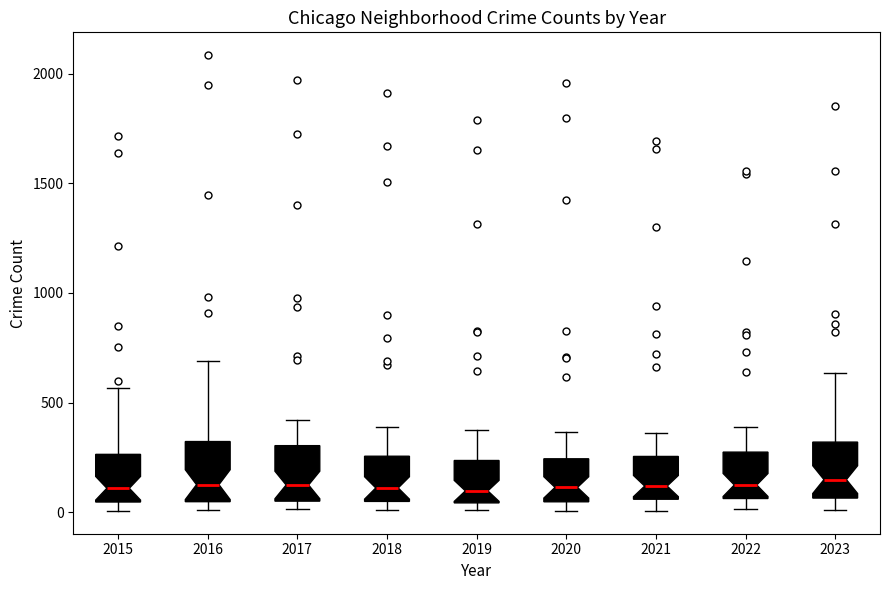

Reading left to right, read every box against the y-axis: the position of its median line, the range the box covers, and the ends of its whiskers. The values are not printed on the chart, so give them approximately, as read against the axis.

2015: median 100, box 50 to 250, whiskers 0 to 550
2016: median 150, box 50 to 300, whiskers 0 to 700
2017: median 100, box 50 to 300, whiskers 0 to 400
2018: median 100, box 50 to 250, whiskers 0 to 400
2019: median 100, box 50 to 250, whiskers 0 to 400
2020: median 100, box 50 to 250, whiskers 0 to 350
2021: median 100, box 50 to 250, whiskers 0 to 350
2022: median 100, box 50 to 250, whiskers 0 to 400
2023: median 150, box 50 to 300, whiskers 0 to 650